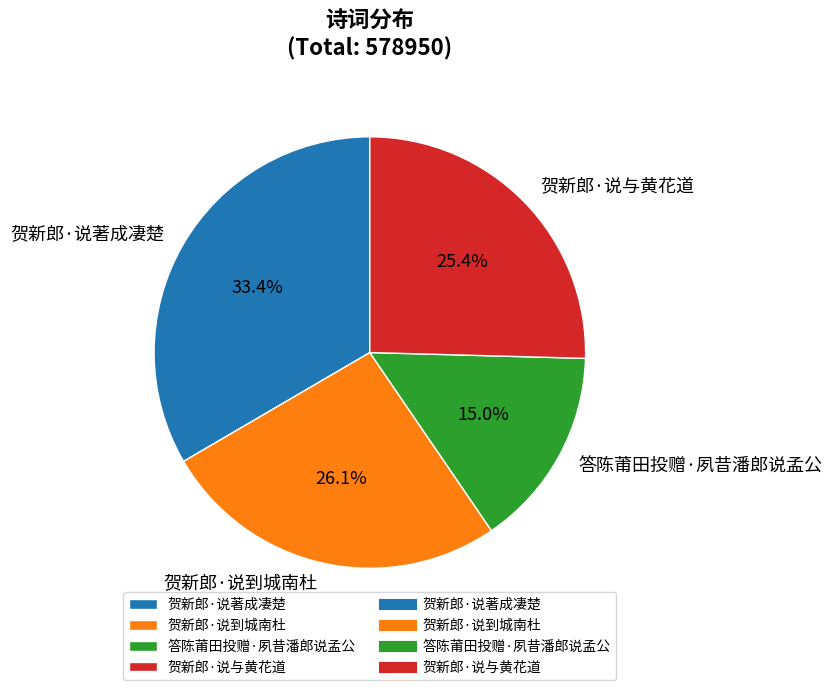

Does 贺新郎·说与黄花道 account for over 50% of the chart?

No